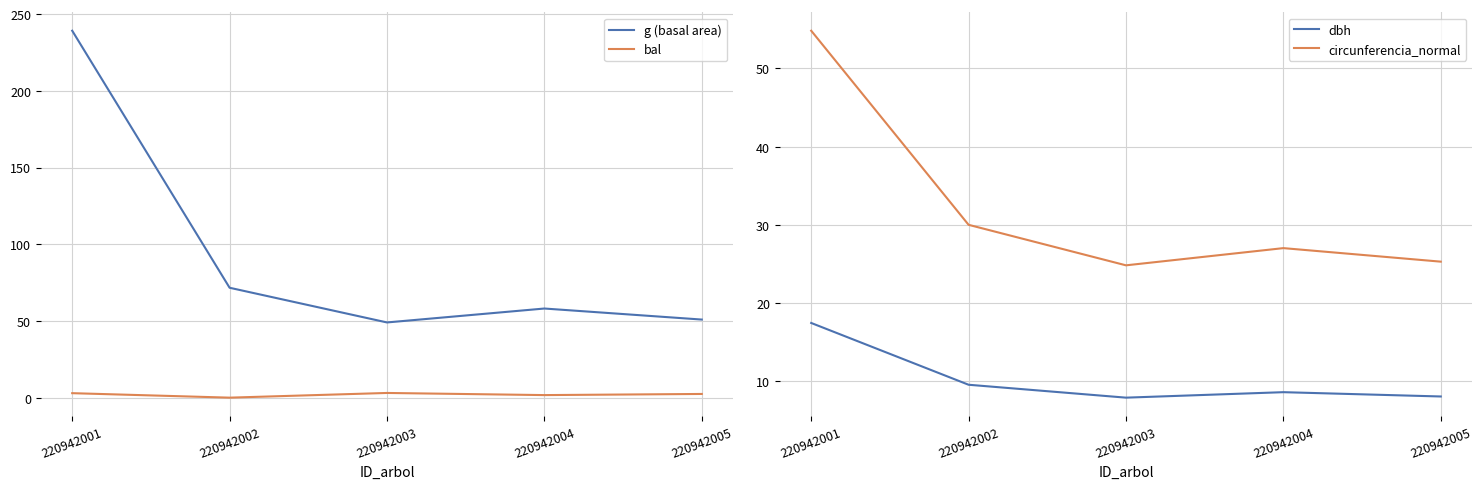

How many values in the bal series are below 2?

2